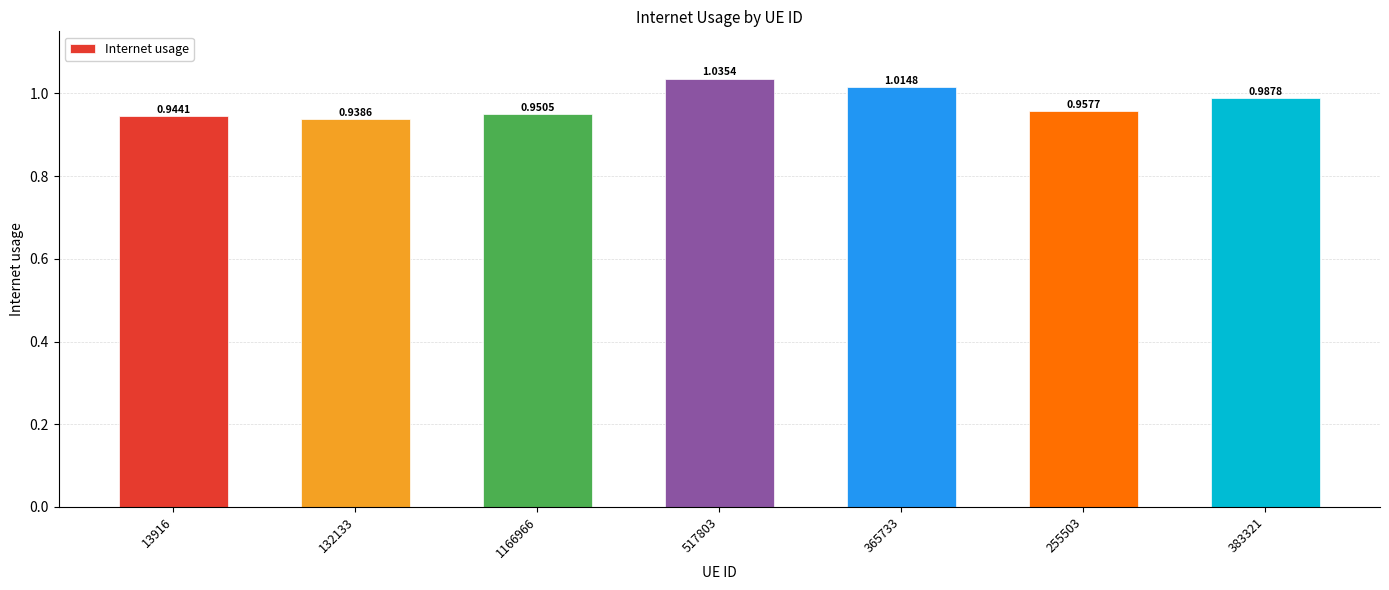

Which label corresponds to the largest value in the chart?

517803